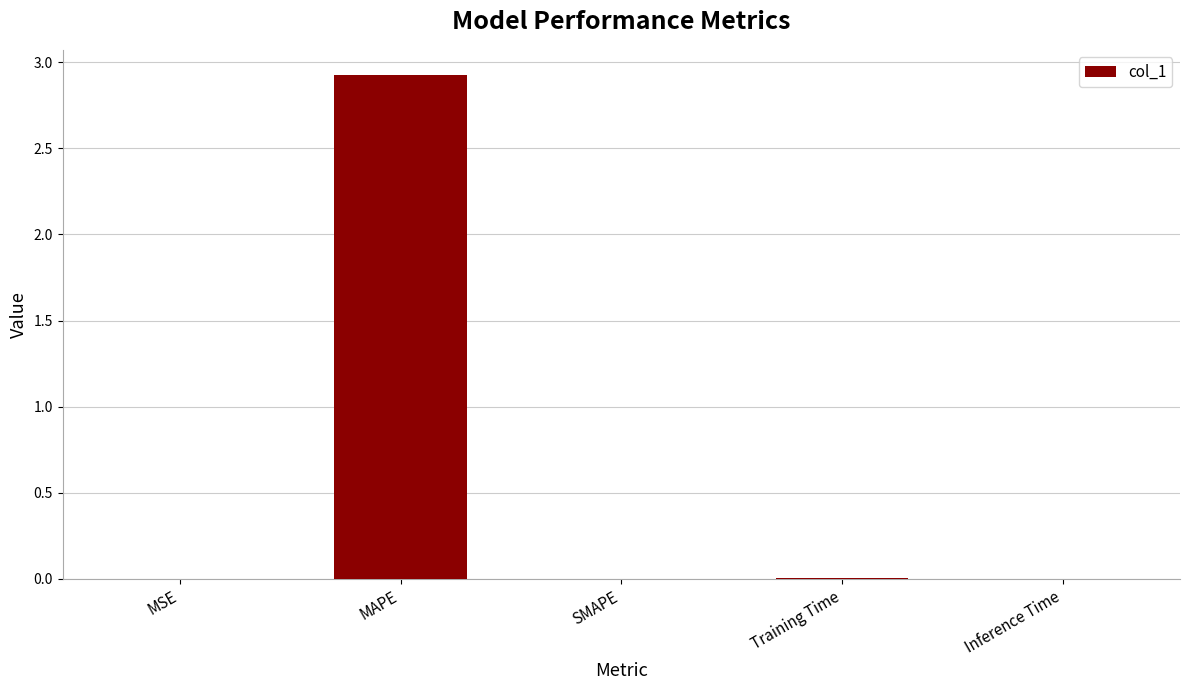

The value at Inference Time is 0.0. True or false?

True